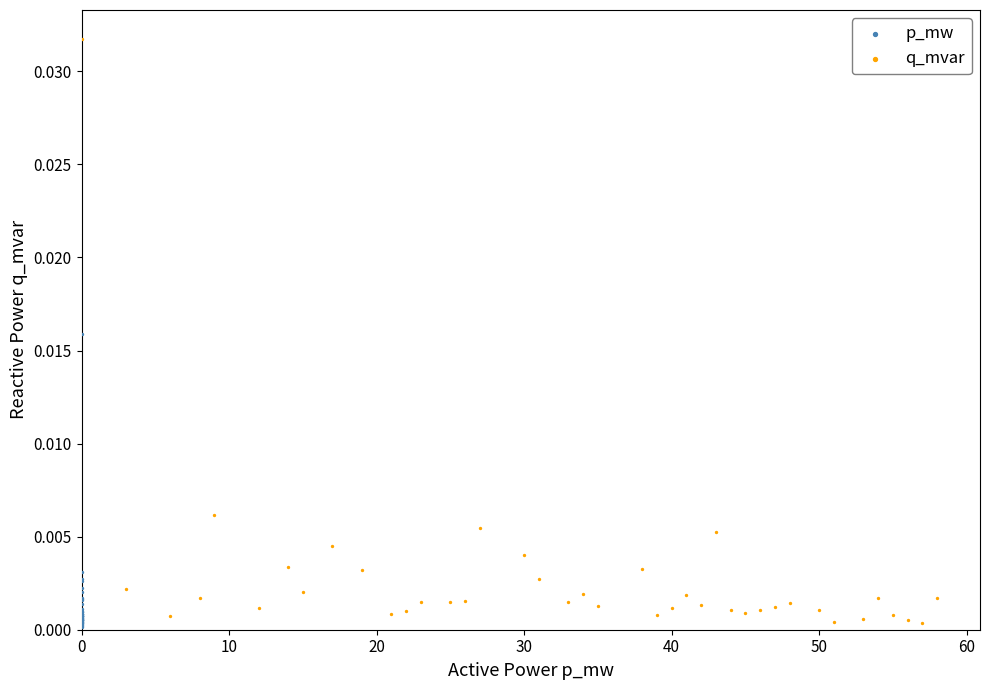

Which series reaches the maximum Y coordinate?

q_mvar